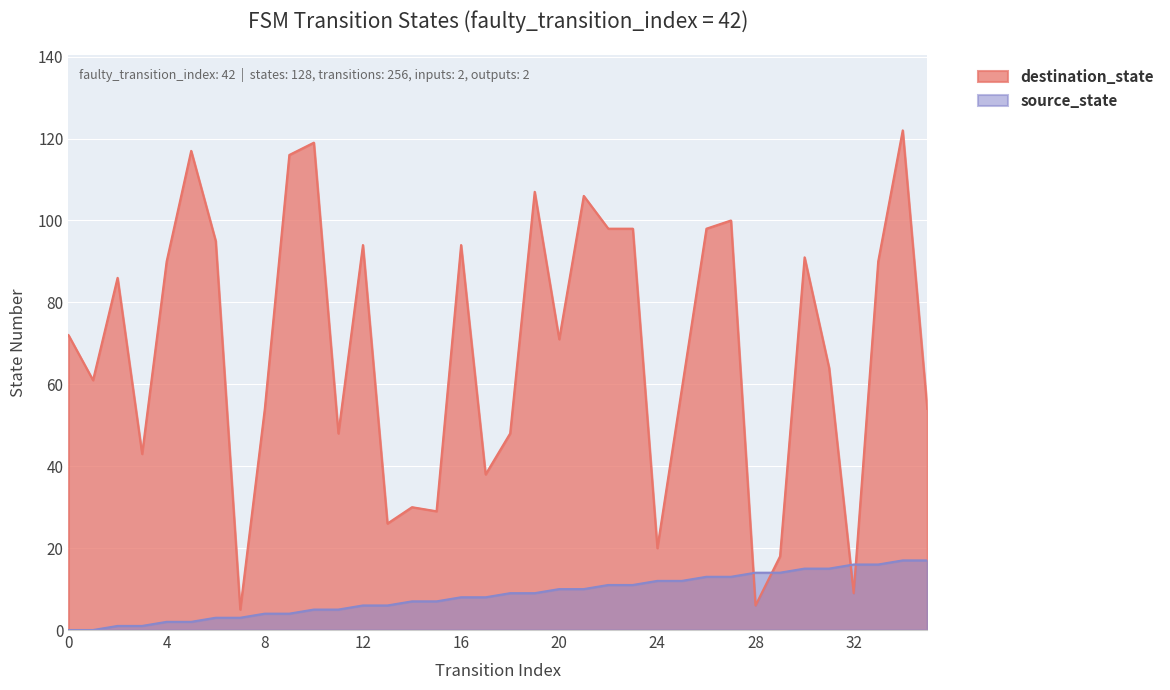

Which series has the largest range (max minus min)?

destination_state